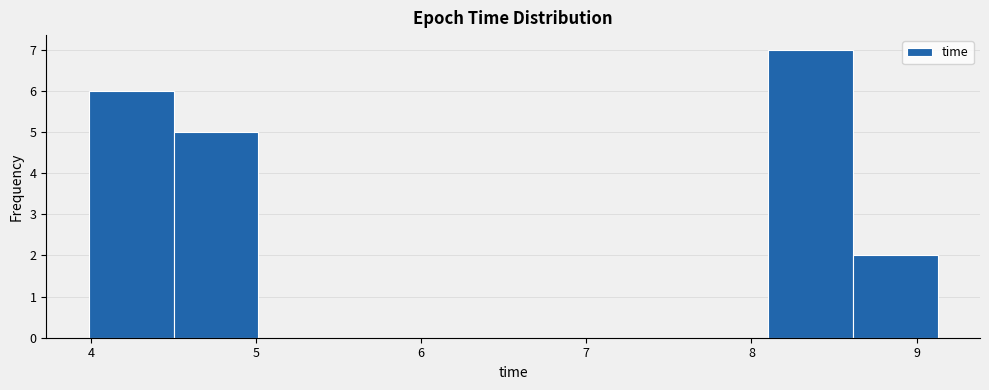

Which range on the x-axis has the tallest bar?

8.1 to 8.6